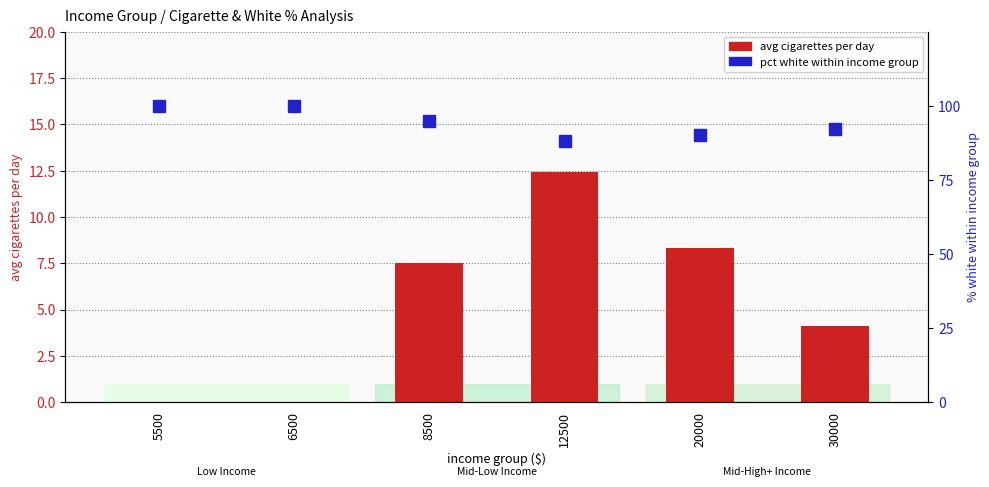

Rank the series at 30000 from lowest to highest value.

avg cigarettes per day, pct white within income group